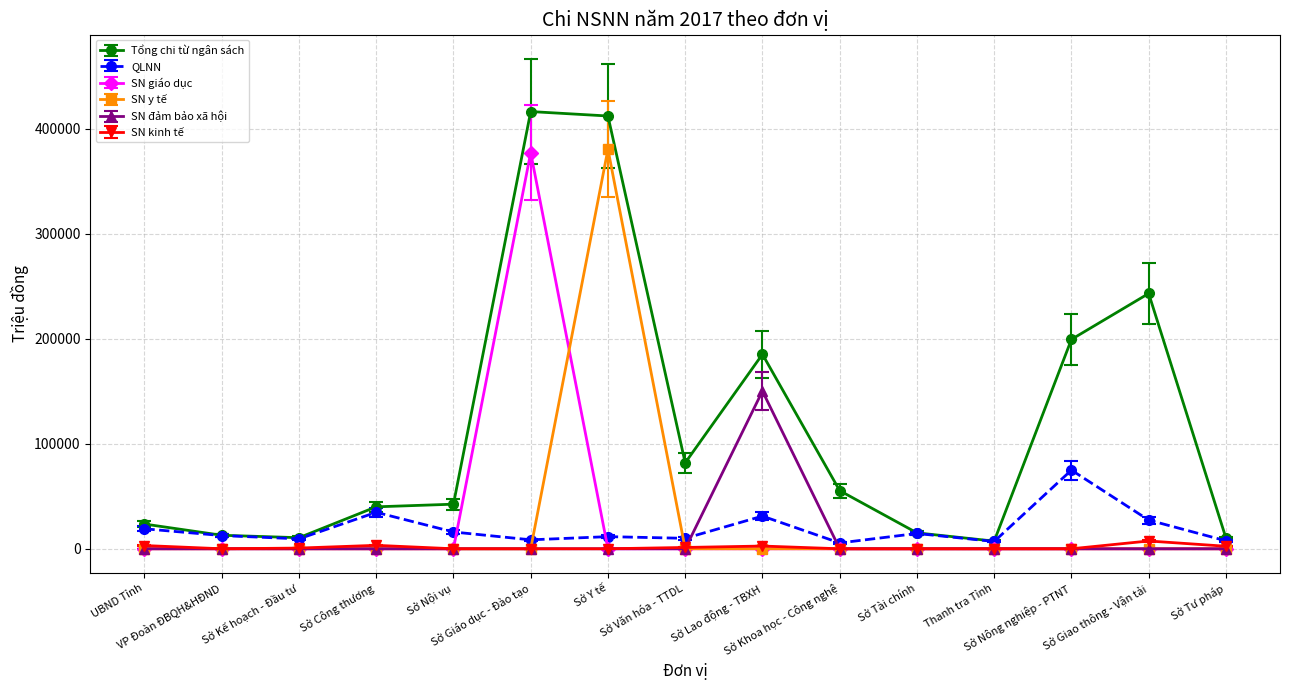

True or false: Tổng chi từ ngân sách has more than 0 interior local peaks.

True